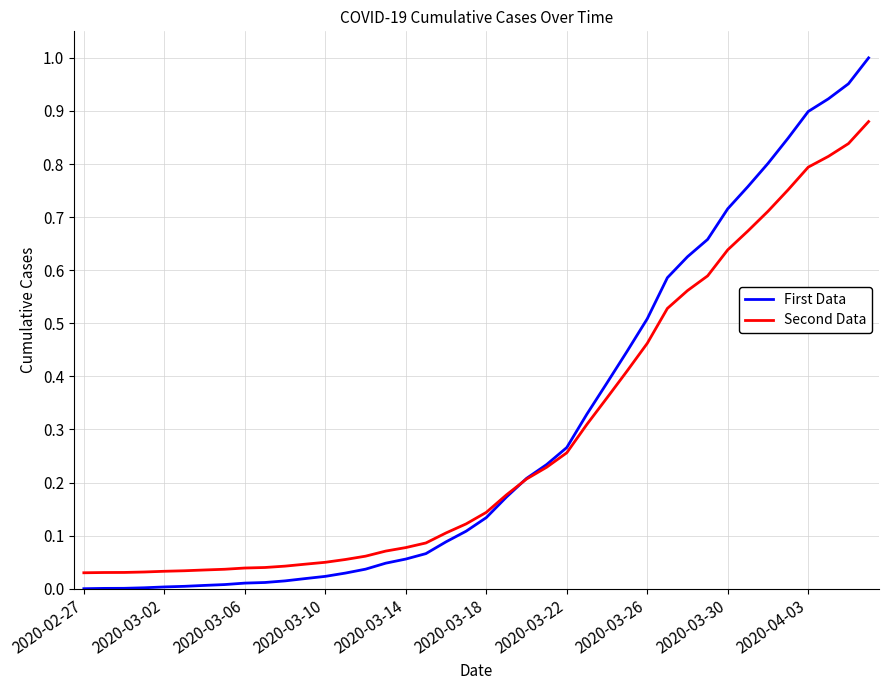

After their last crossing, which series has the higher values: Second Data or First Data?

First Data